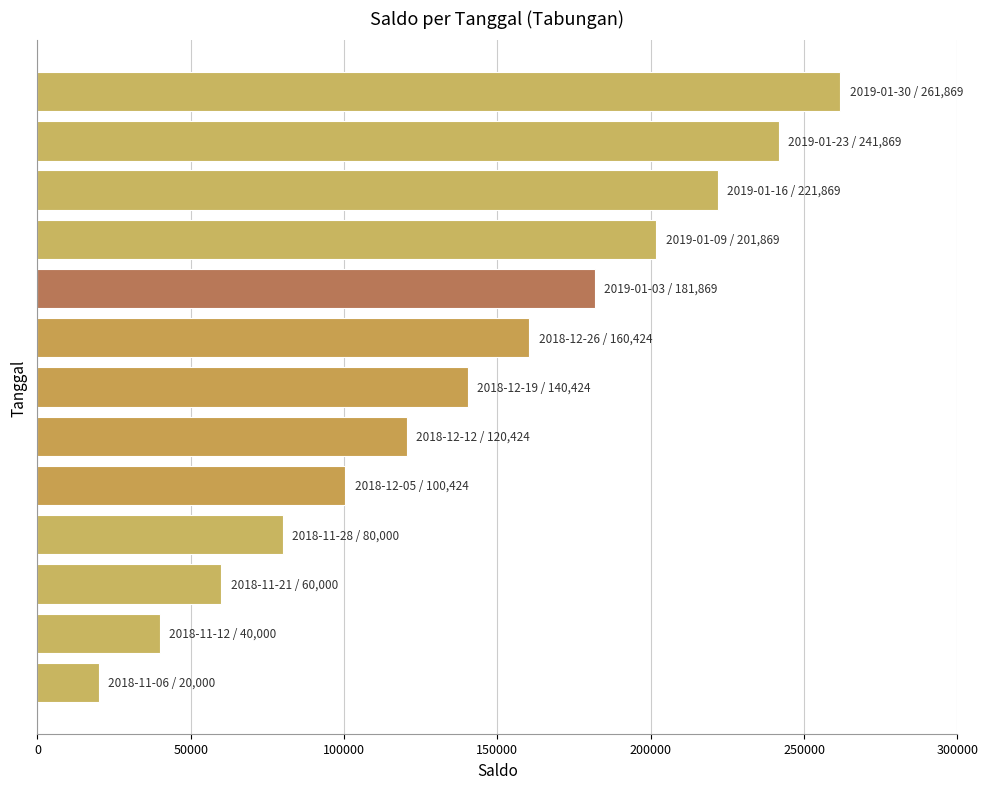

Does the chart contain stacked bars?

No